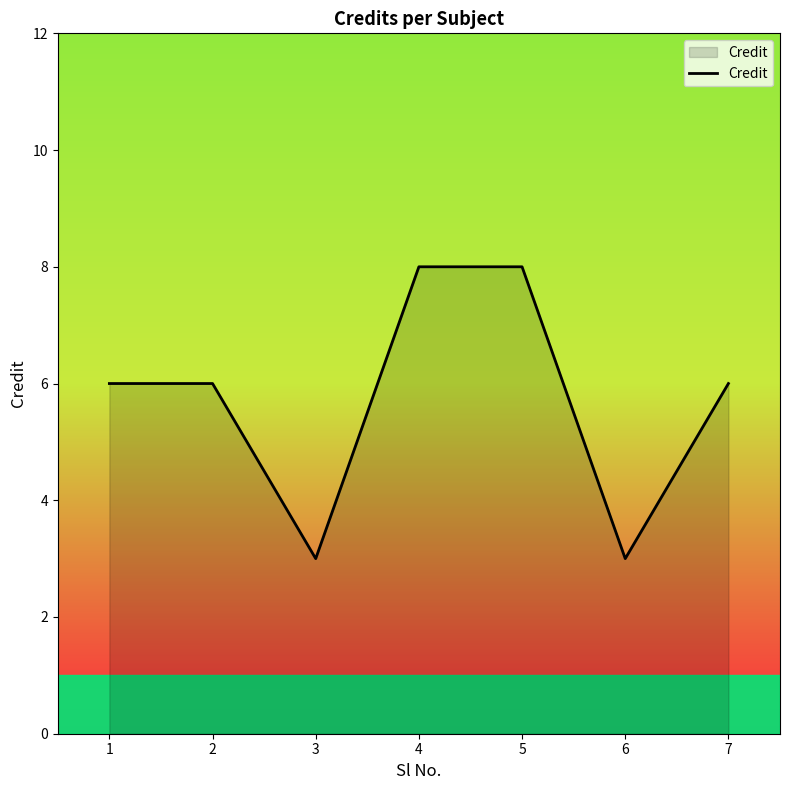

What is the difference between the maximum and minimum values?

5